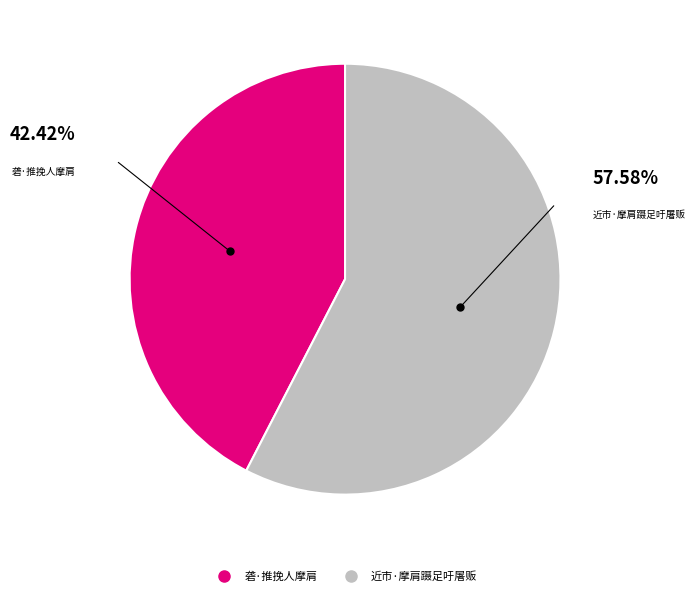

The 砻·推挽人摩肩 slice represents 42% of the pie. True or false?

True